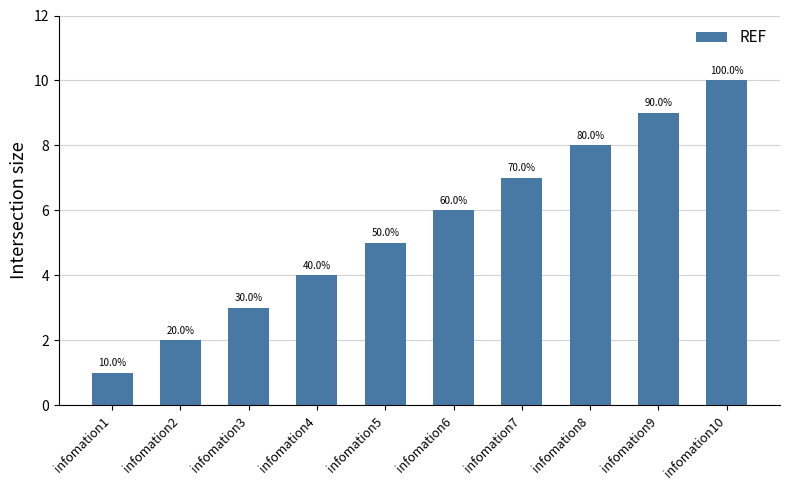

Does the chart contain any negative values?

No